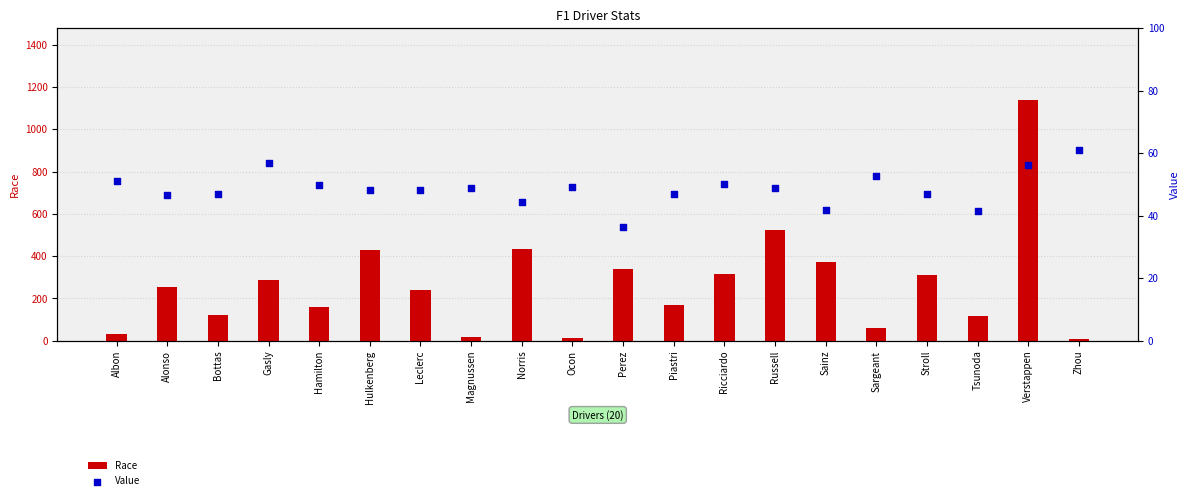

Is the value of Race at Verstappen greater than the value of Value at Norris?

Yes